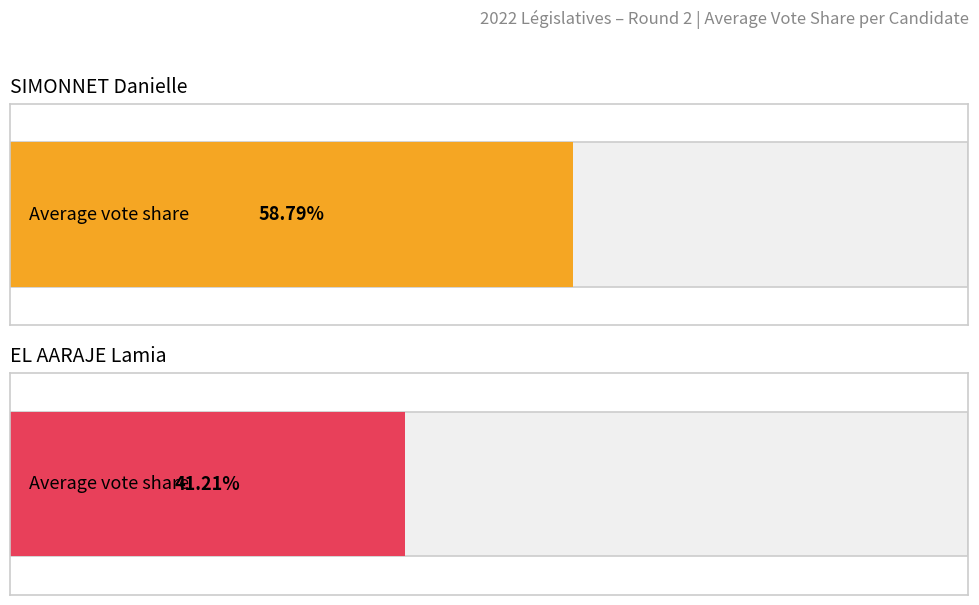

Rank the series by their maximum value, from highest to lowest.

SIMONNET Danielle, EL AARAJE Lamia